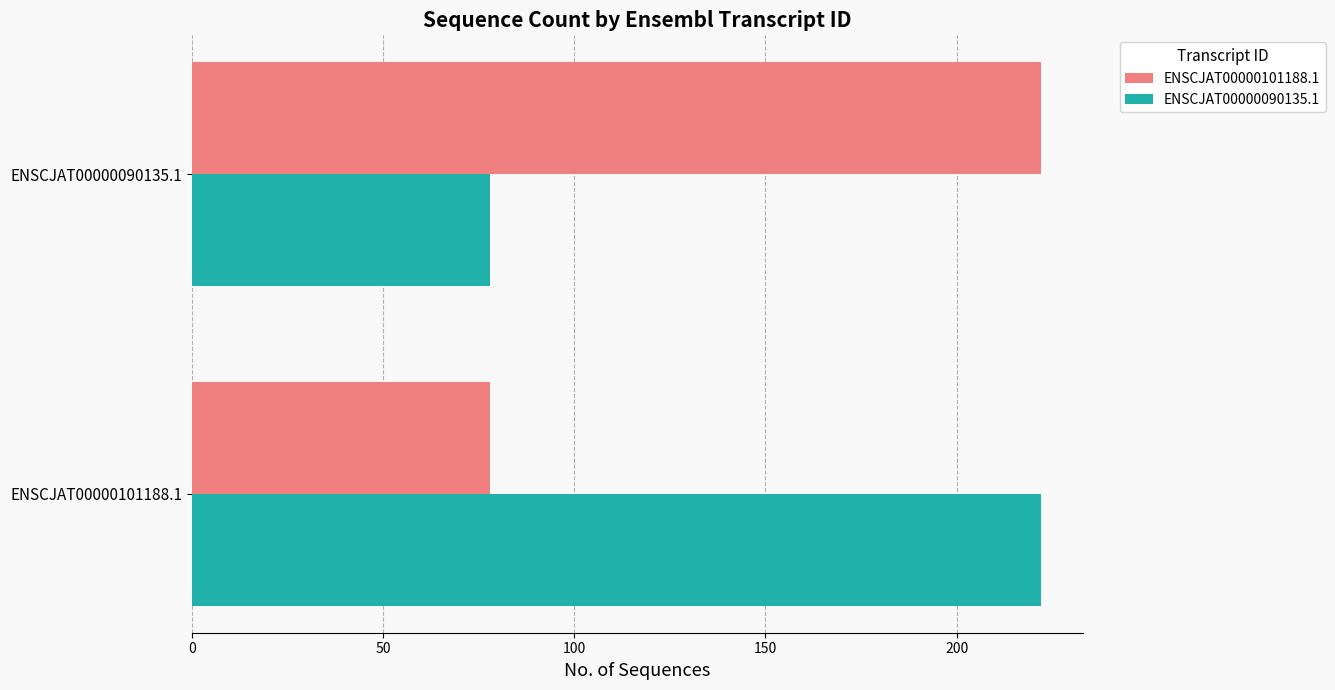

At which label does ENSCJAT00000101188.1 reach its peak?

ENSCJAT00000090135.1